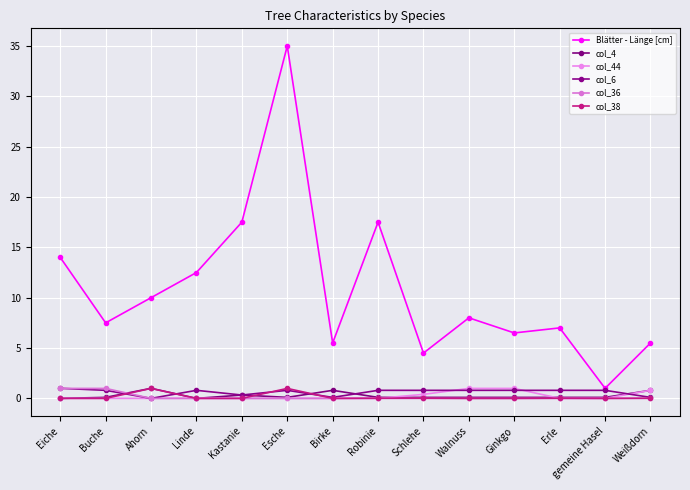

How many distinct data groups are displayed?

6